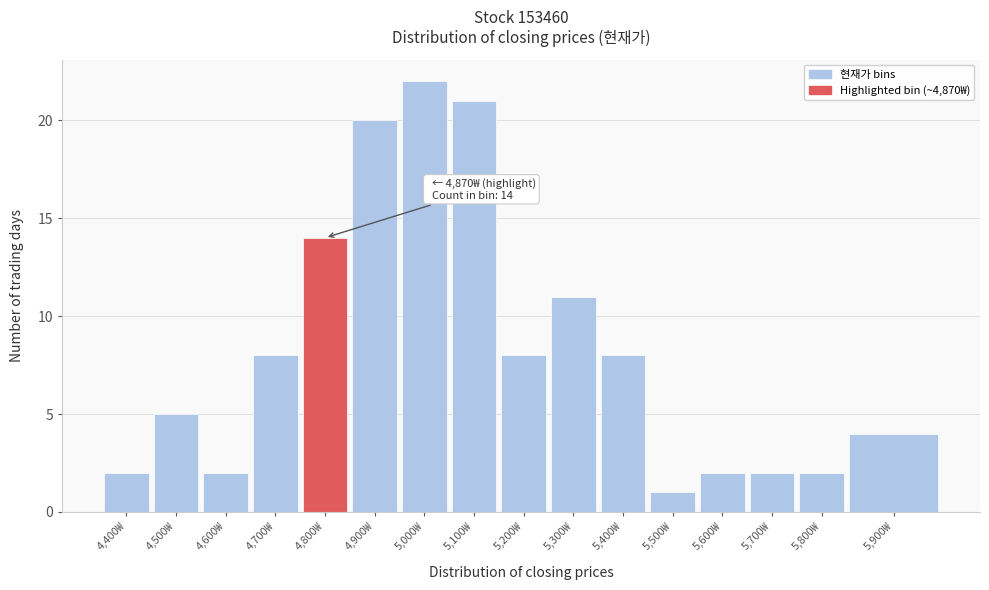

Reading left to right, transcribe all the data shown in this chart.

2	5	2	8	14	20	22	21	8	11	8	1	2	2	2	4